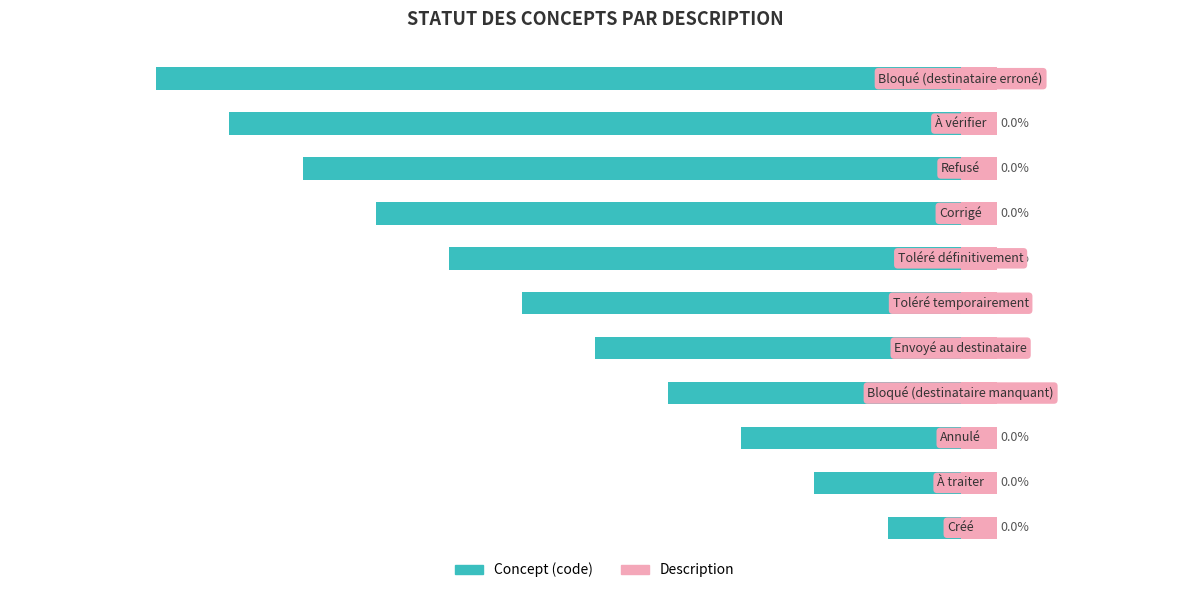

What is the smallest value displayed?

-11.0